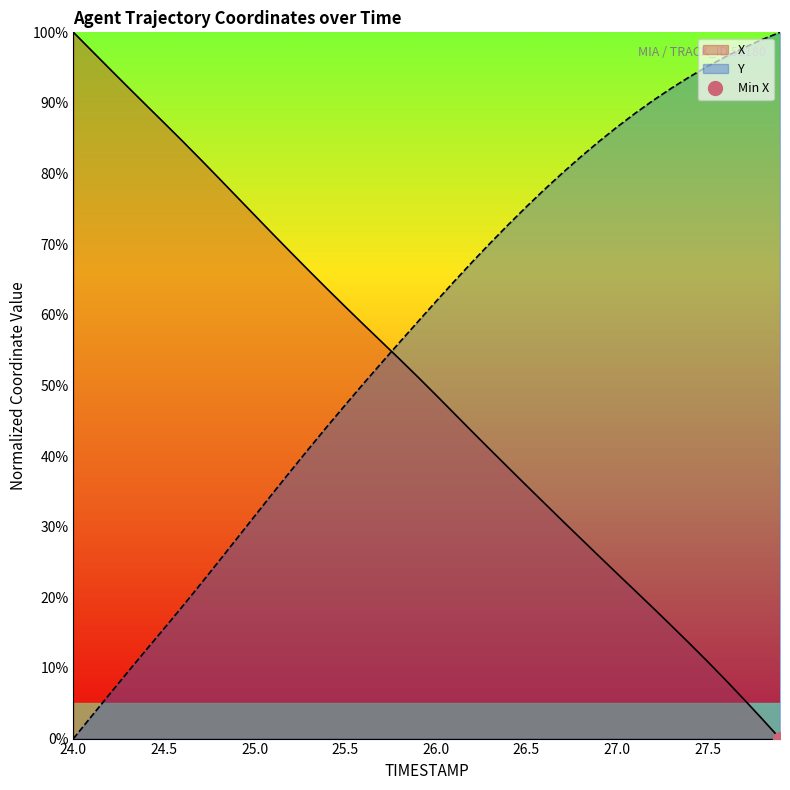

How many lines are shown in the chart?

2